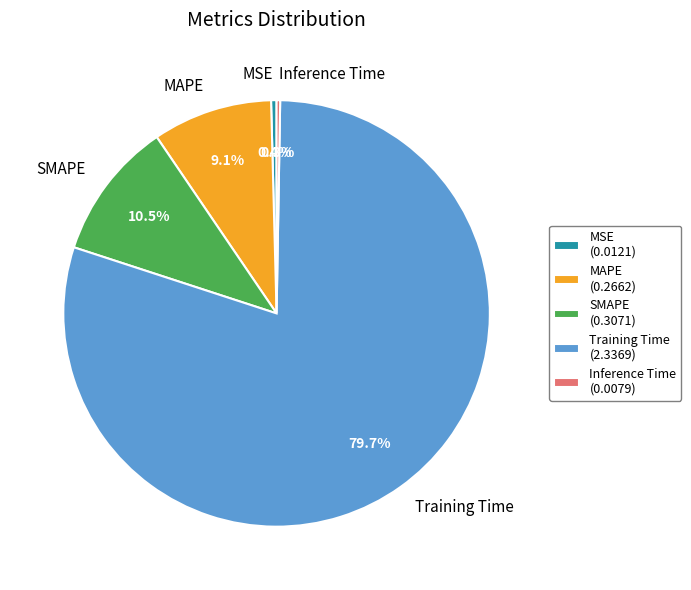

Combined, do SMAPE and MAPE account for over 50%?

No